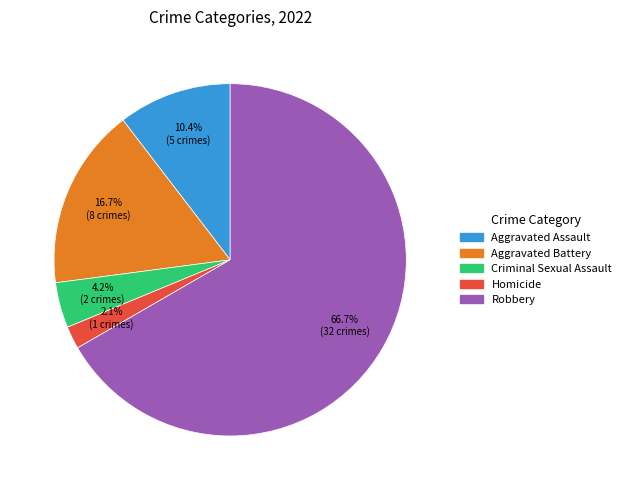

How many segments does this pie chart have?

5